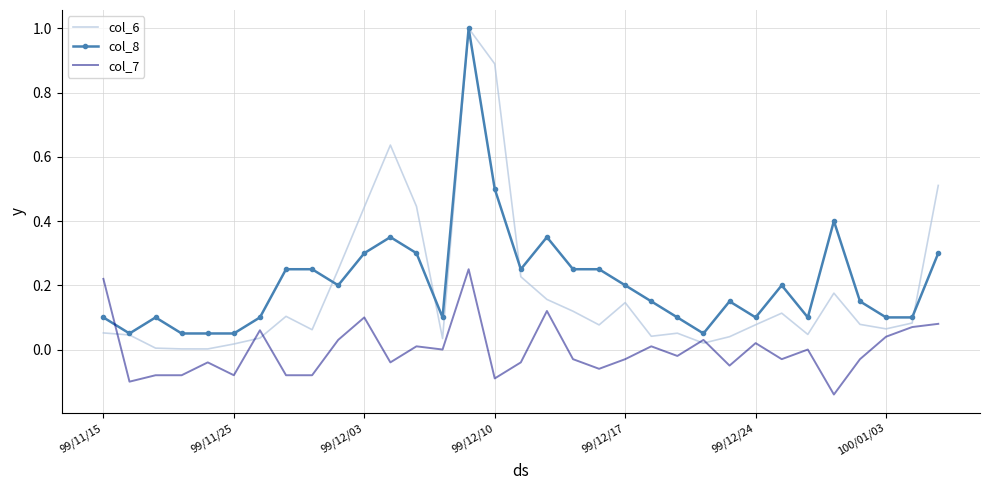

Which series ends up on top after the final intersection of col_7 and col_8?

col_8